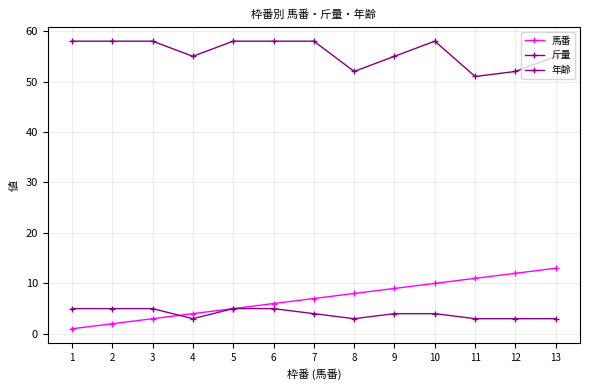

What is the sum of all 馬番 values?

91